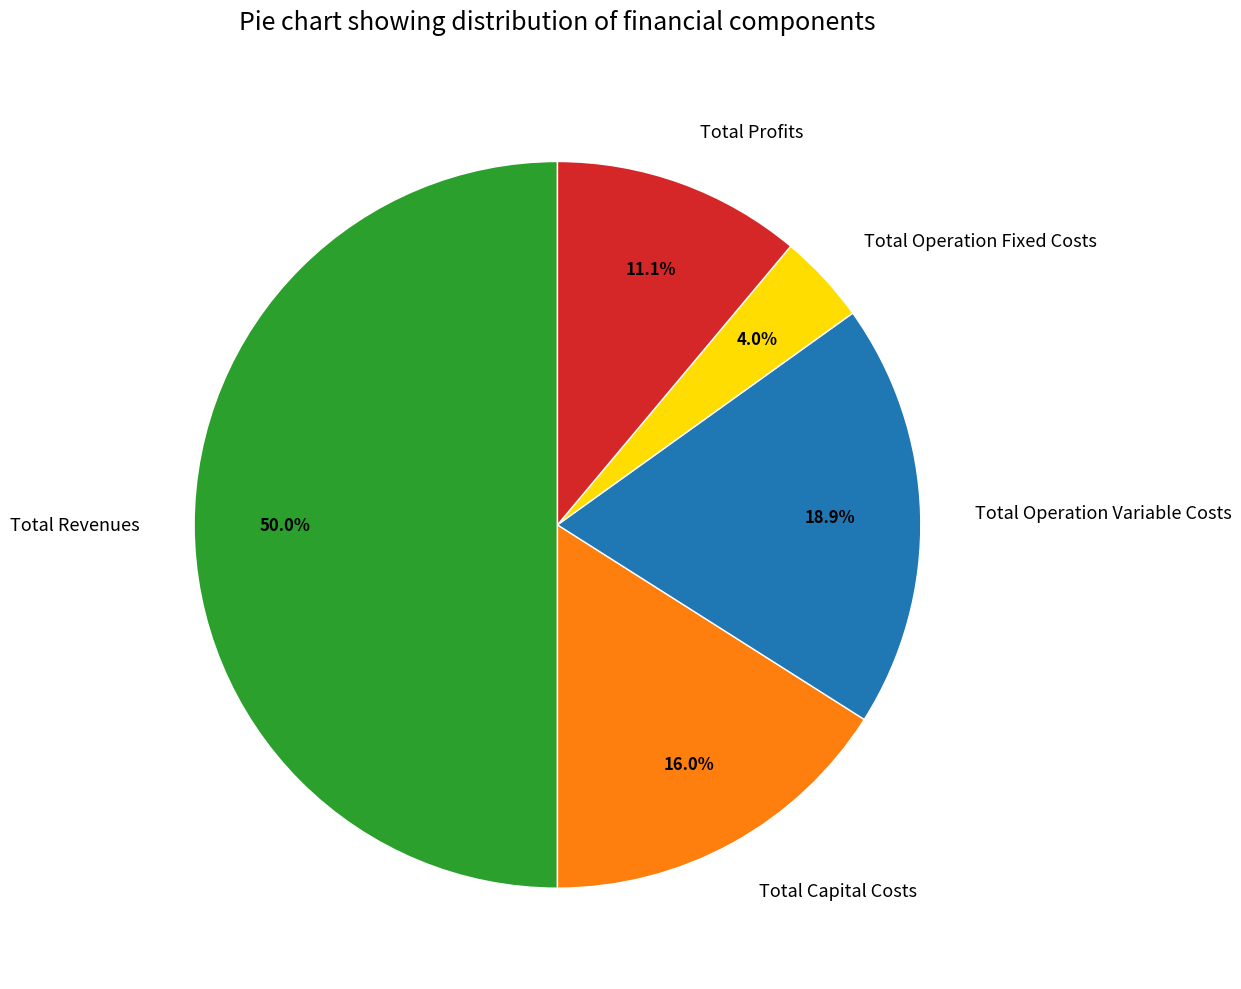

Rank the categories by value from lowest to highest.

Total Operation Fixed Costs, Total Profits, Total Capital Costs, Total Operation Variable Costs, Total Revenues